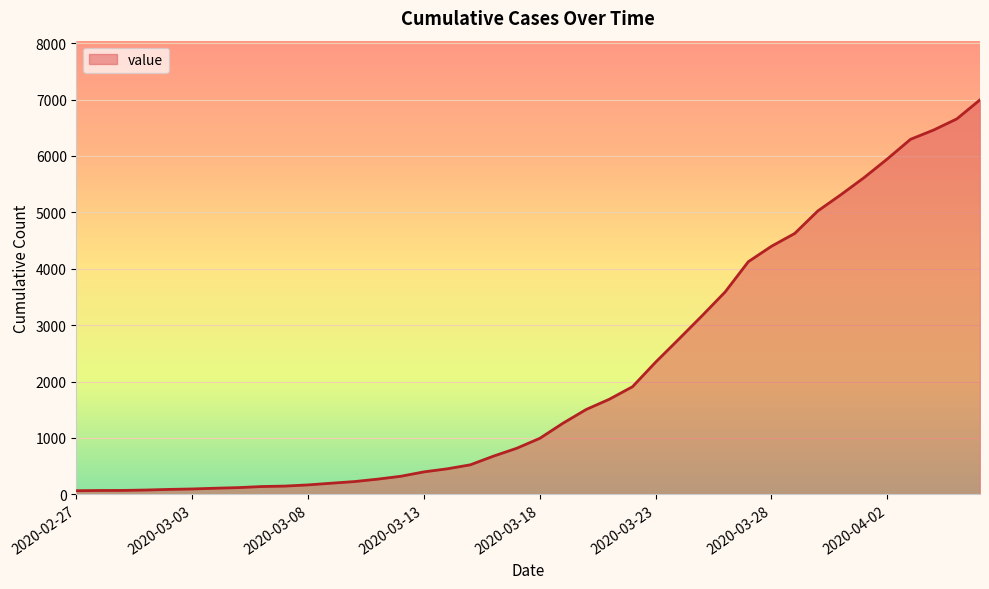

What is the greatest value displayed?

6995